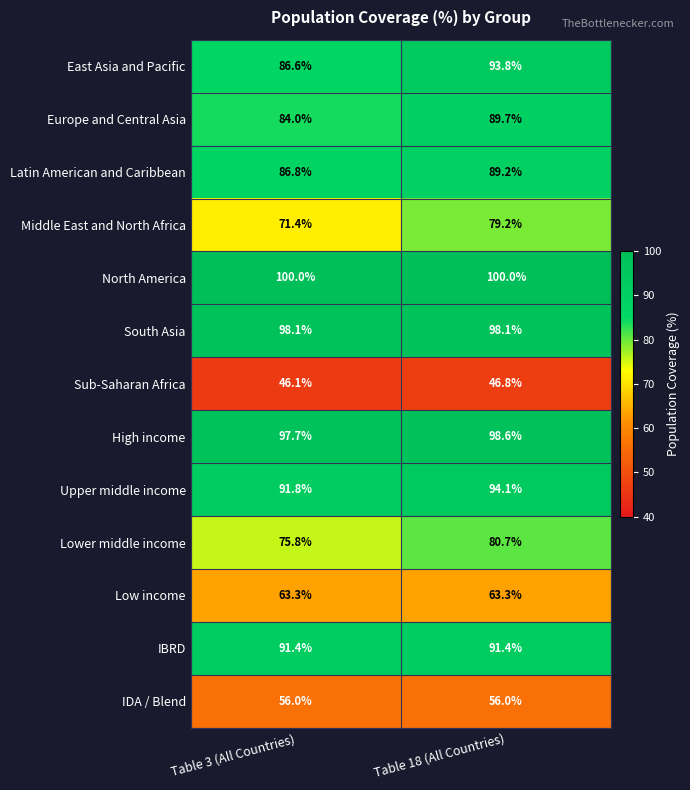

Reading left to right, transcribe all the data shown in this chart.

East Asia and Pacific: Table 3 (All Countries)=86.6	Table 18 (All Countries)=93.8
Europe and Central Asia: Table 3 (All Countries)=84.0	Table 18 (All Countries)=89.7
Latin American and Caribbean: Table 3 (All Countries)=86.8	Table 18 (All Countries)=89.2
Middle East and North Africa: Table 3 (All Countries)=71.4	Table 18 (All Countries)=79.2
North America: Table 3 (All Countries)=100.0	Table 18 (All Countries)=100.0
South Asia: Table 3 (All Countries)=98.1	Table 18 (All Countries)=98.1
Sub-Saharan Africa: Table 3 (All Countries)=46.1	Table 18 (All Countries)=46.8
High income: Table 3 (All Countries)=97.7	Table 18 (All Countries)=98.6
Upper middle income: Table 3 (All Countries)=91.8	Table 18 (All Countries)=94.1
Lower middle income: Table 3 (All Countries)=75.8	Table 18 (All Countries)=80.7
Low income: Table 3 (All Countries)=63.3	Table 18 (All Countries)=63.3
IBRD: Table 3 (All Countries)=91.4	Table 18 (All Countries)=91.4
IDA / Blend: Table 3 (All Countries)=56.0	Table 18 (All Countries)=56.0